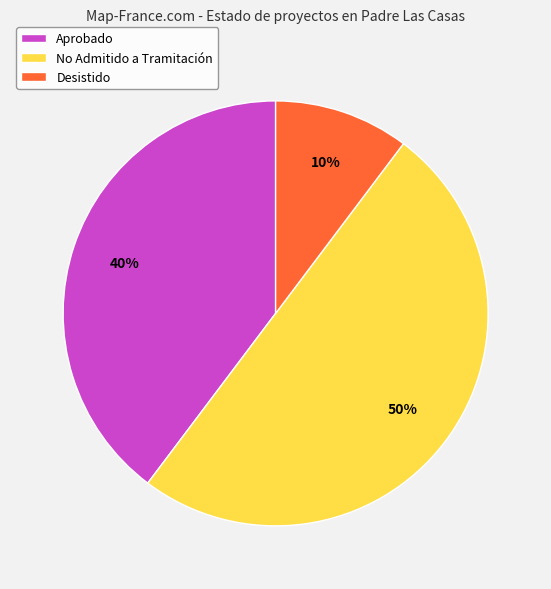

How many segments does this pie chart have?

3